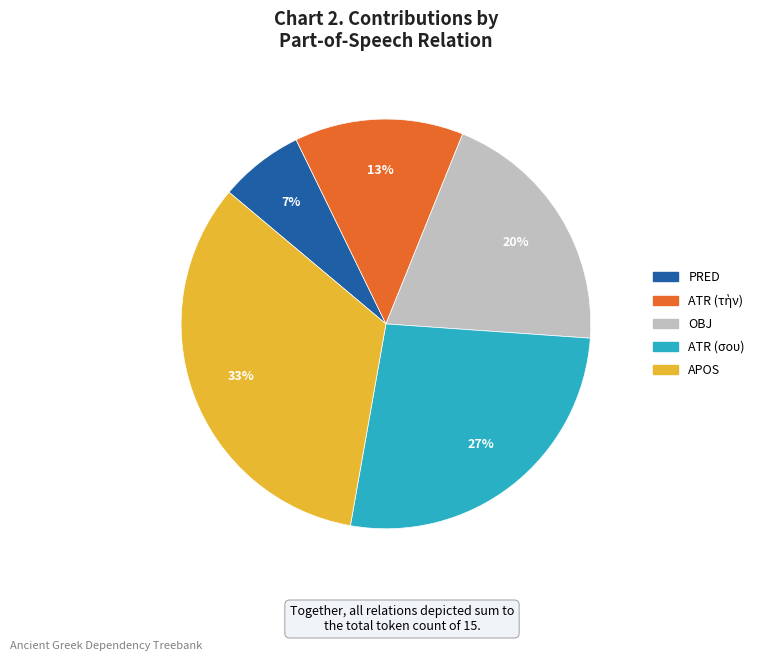

Between ATR (σου) and APOS, which is larger?

APOS